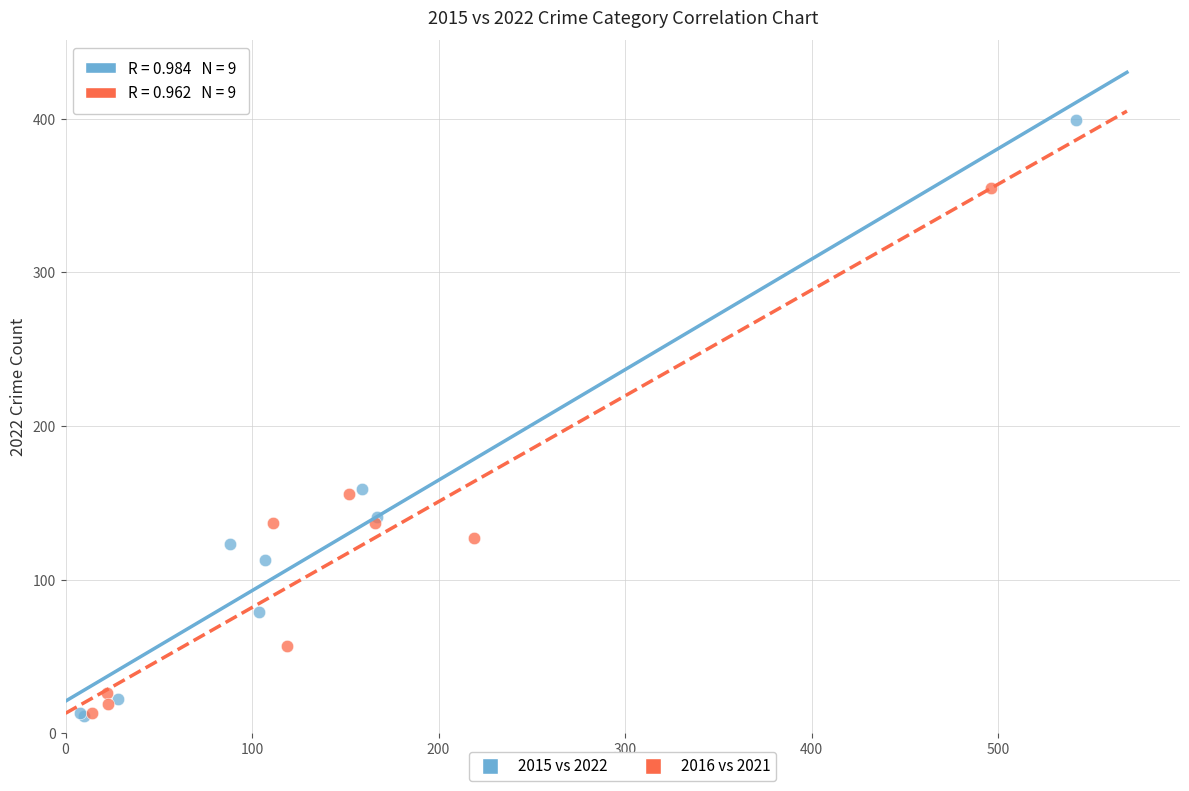

Which series has the widest spread of Y values?

2015 vs 2022